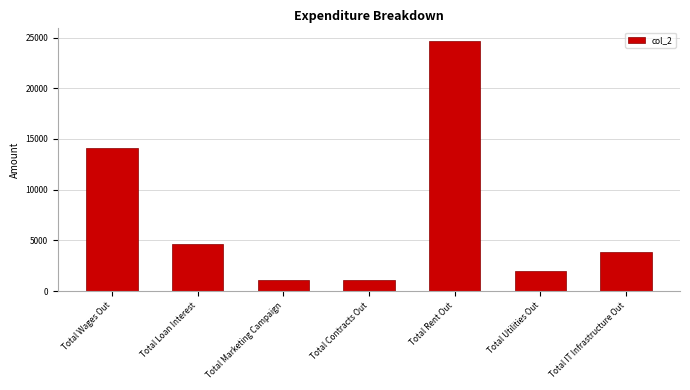

Count the number of data series in this chart.

1